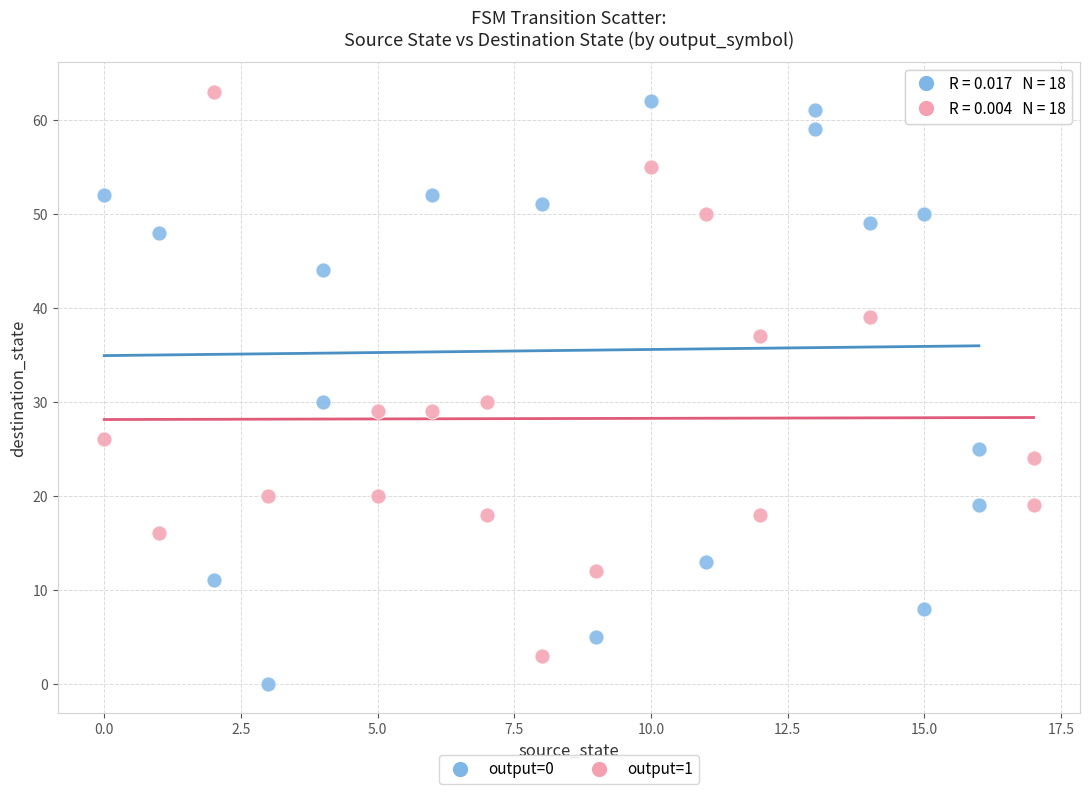

Which series contains the lowest Y value?

output=0